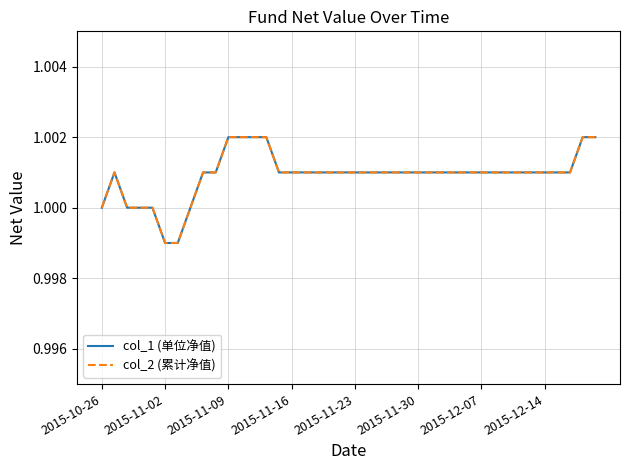

Is this an area chart (filled region under the line)?

No